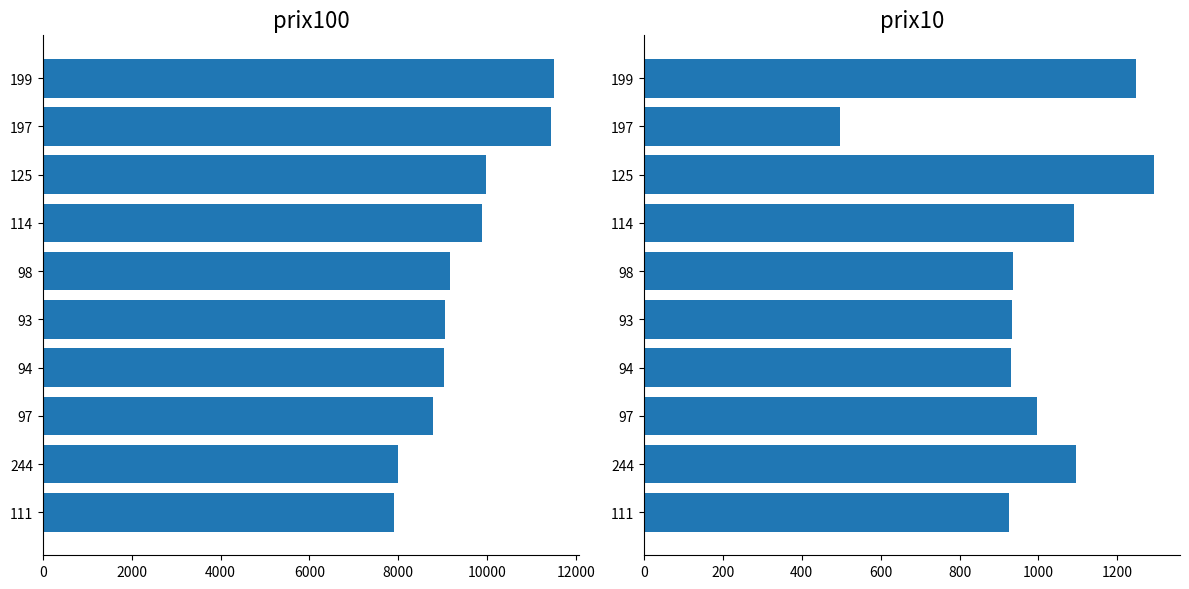

What is the sum of all prix10 values?

9947.2